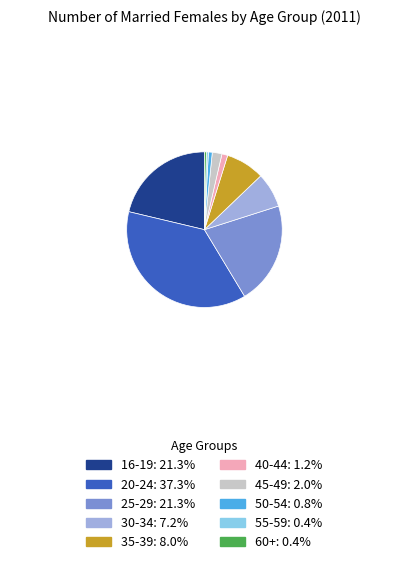

Between 16-19 and 45-49, which is larger?

16-19